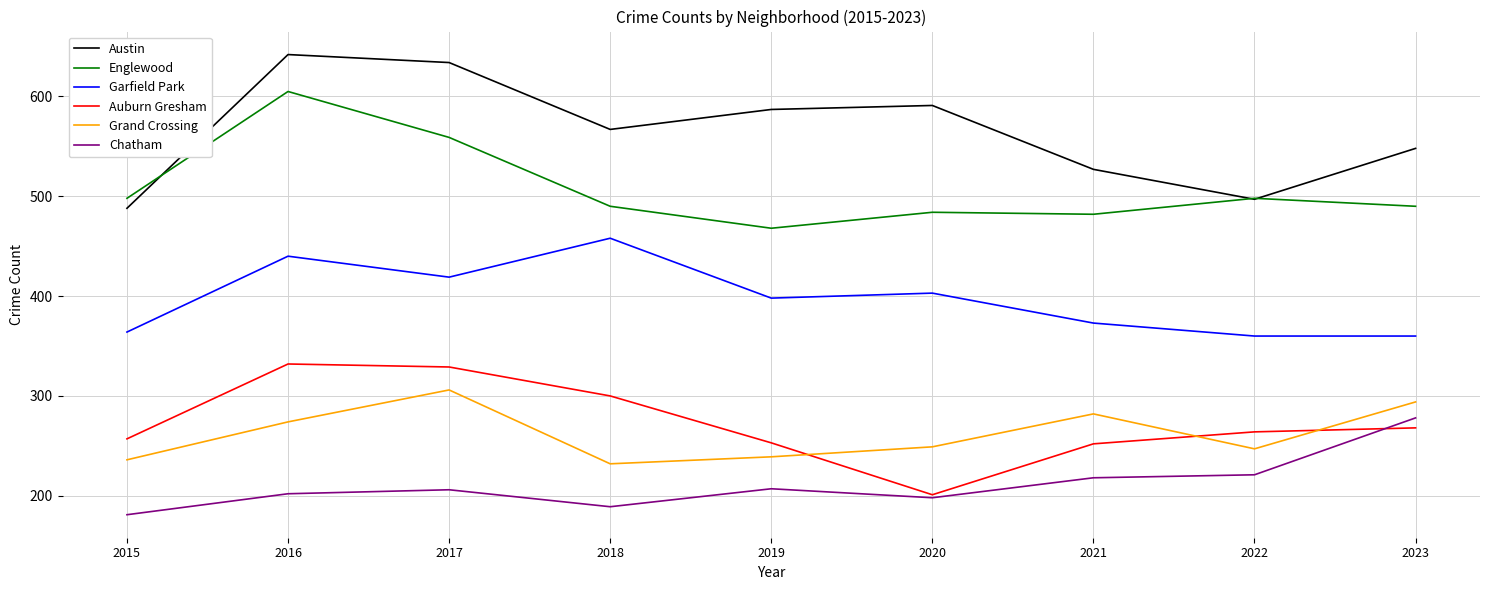

Where does the Grand Crossing series first go above 249?

2016